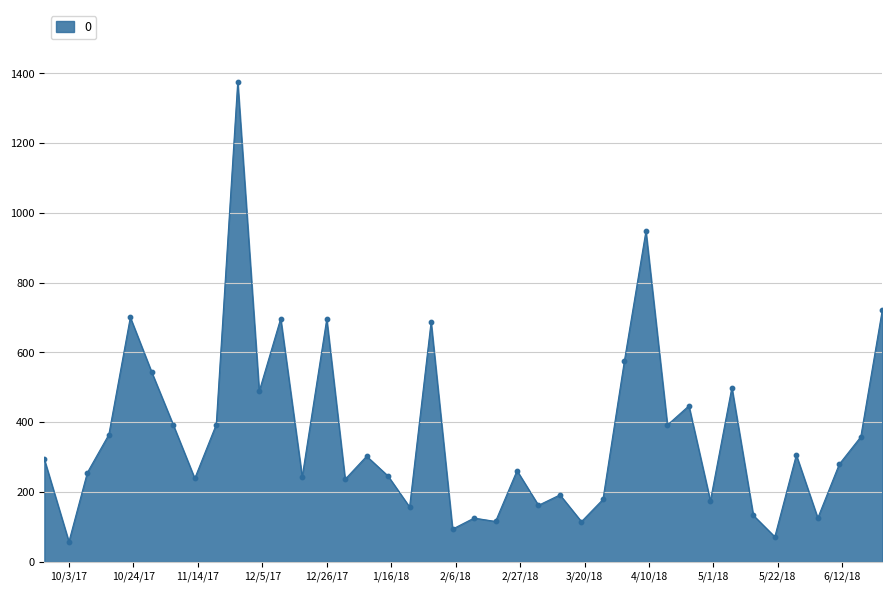

What is the greatest value displayed?

1375.8